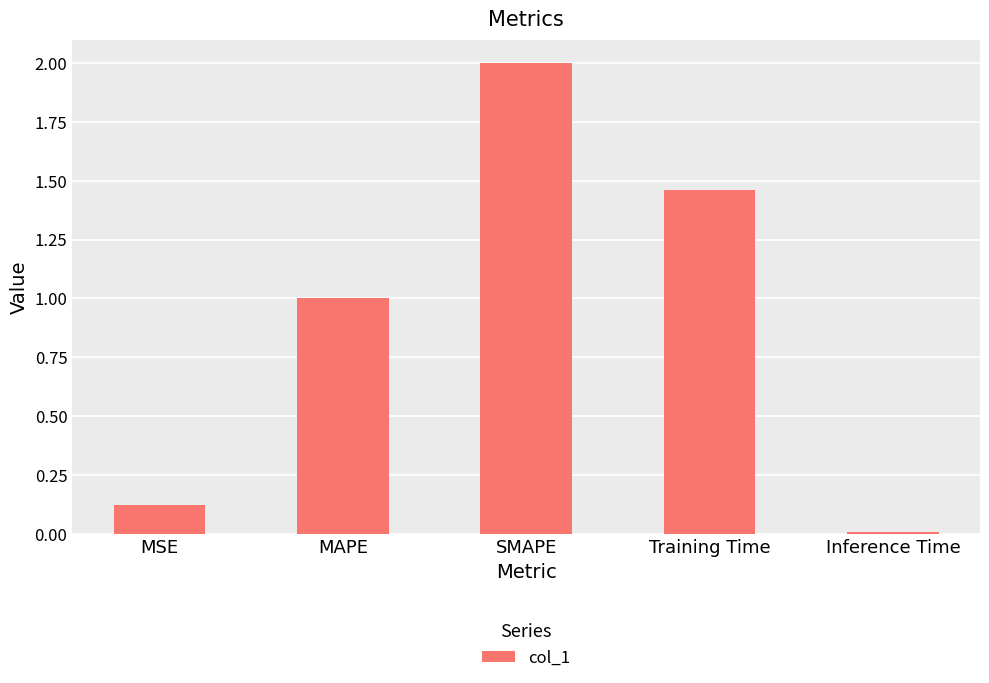

What is the label of the 1st bar from the left?

MSE